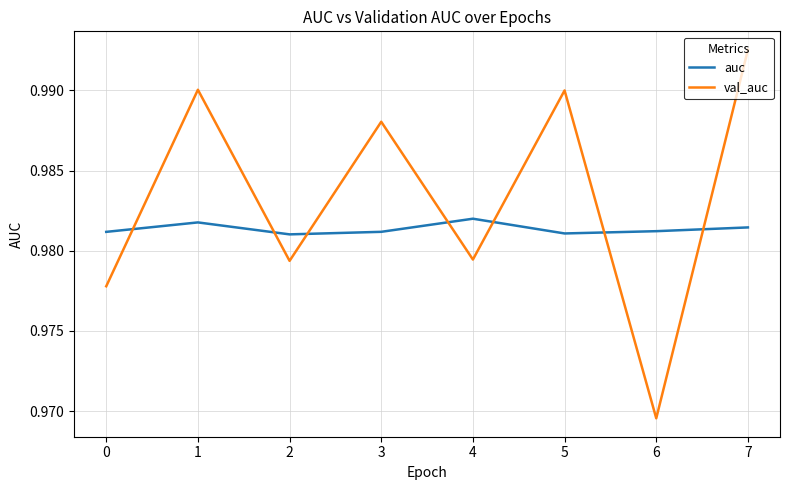

Does the chart display data point markers on the line(s)?

No